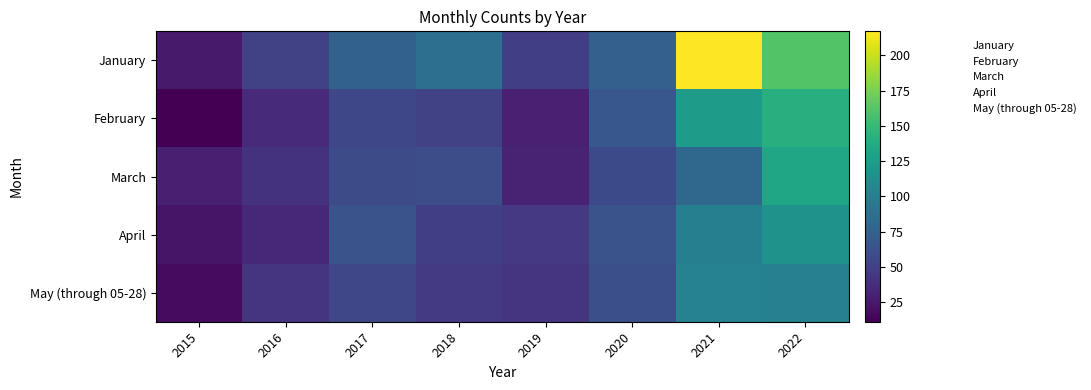

At which category does the chart reach its minimum across all series?

2015